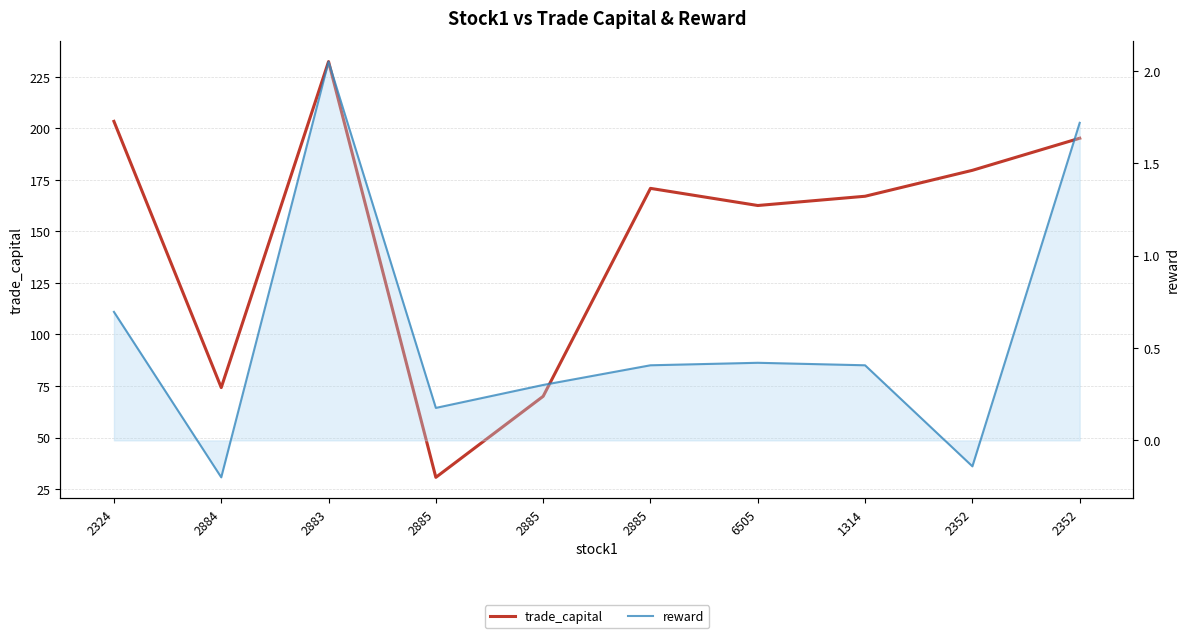

What is the approximate value of reward at 2885?

0.2